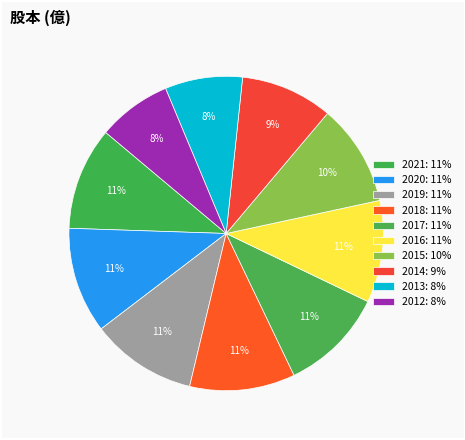

Combined, do 2017 and 2019 account for over 50%?

No